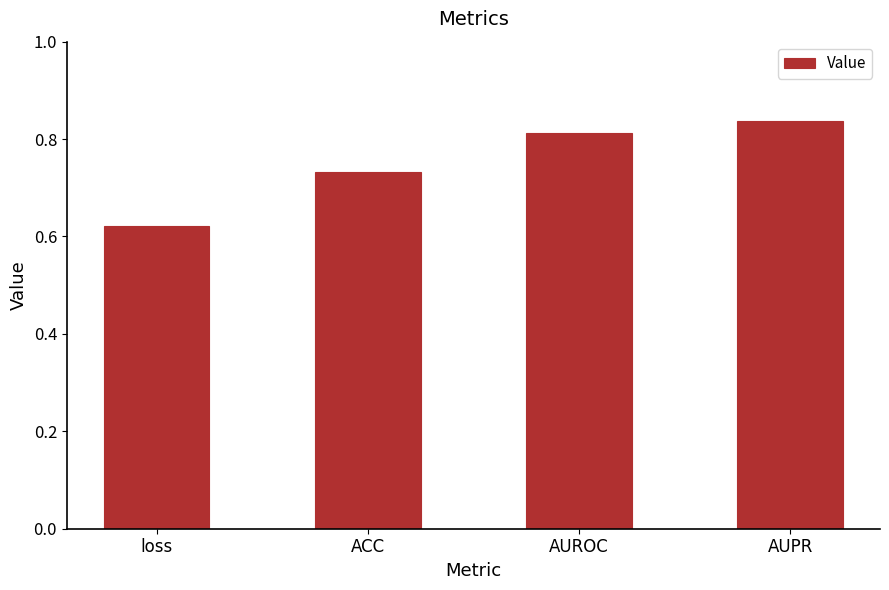

What is the label of the 1st bar from the right?

AUPR